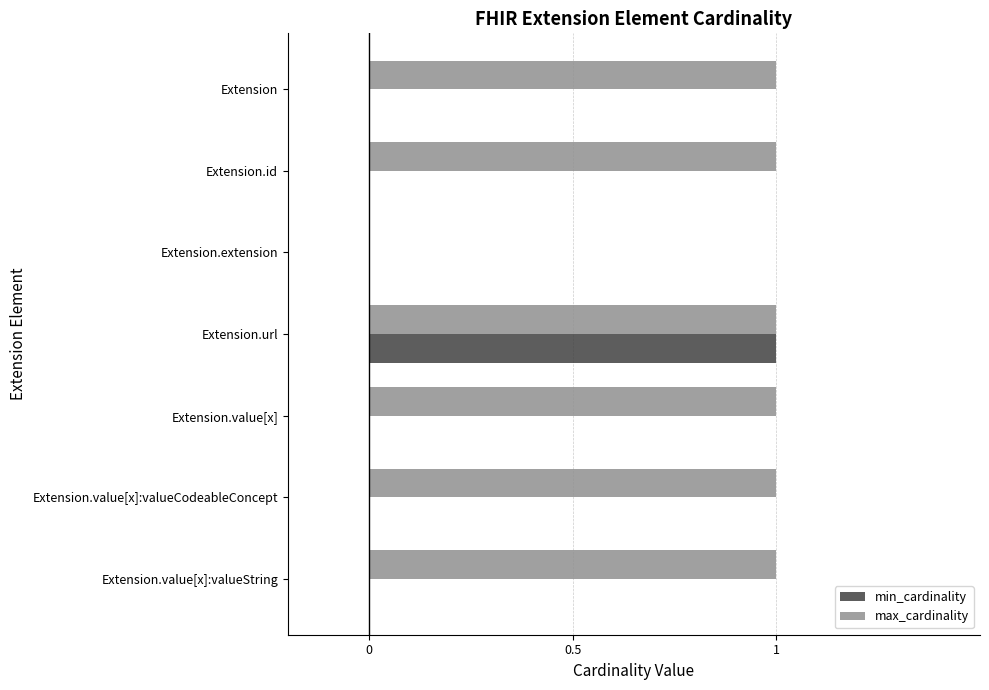

The value of max_cardinality at Extension.value[x]:valueString is 1. True or false?

True